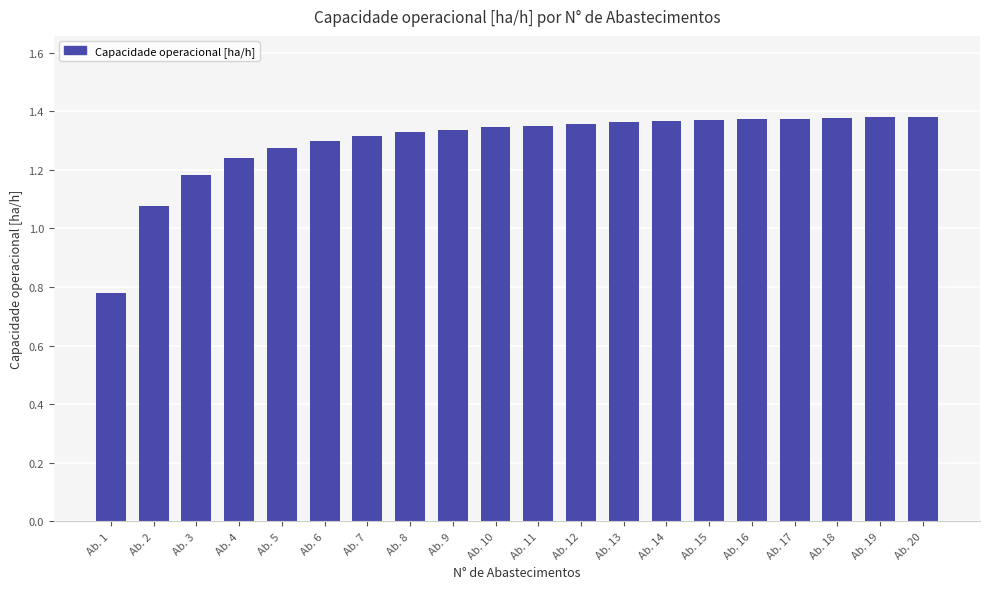

Approximately how many times larger is the value at Ab. 18 compared to Ab. 15?

1.0